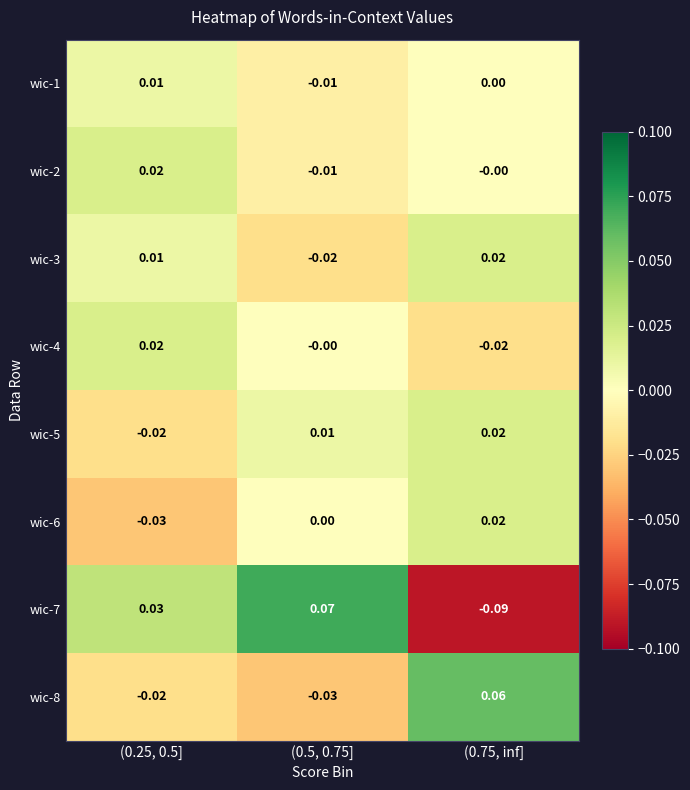

How many data points does each series have?

3